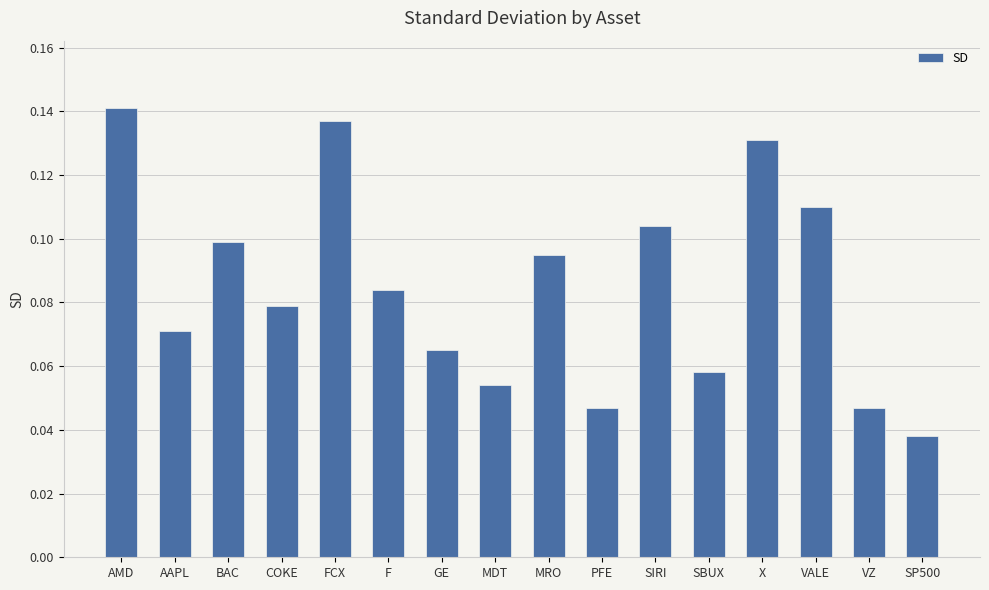

How many bars are there in total?

16